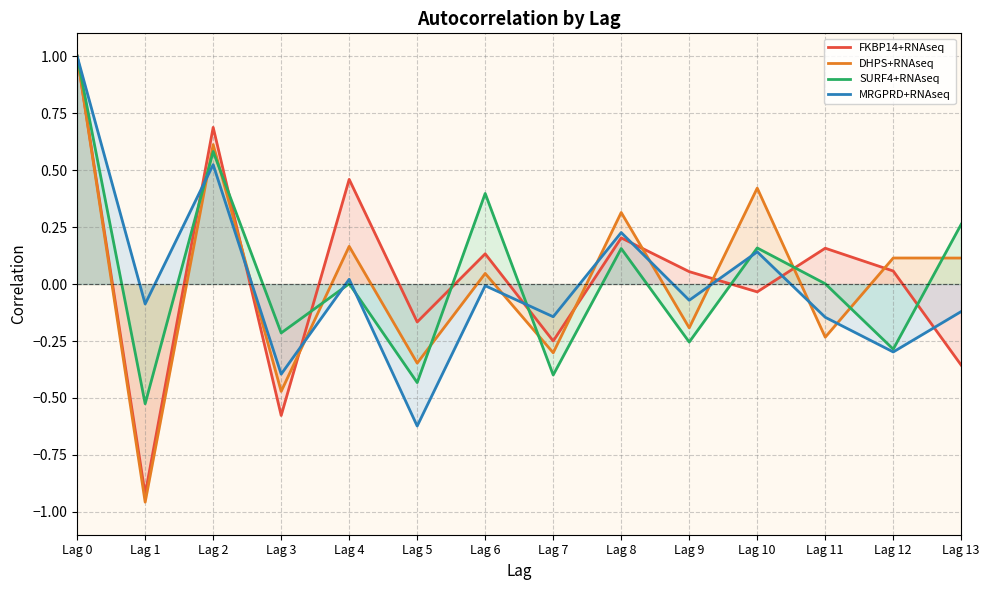

What is the sum of all FKBP14+RNAseq values?

0.4